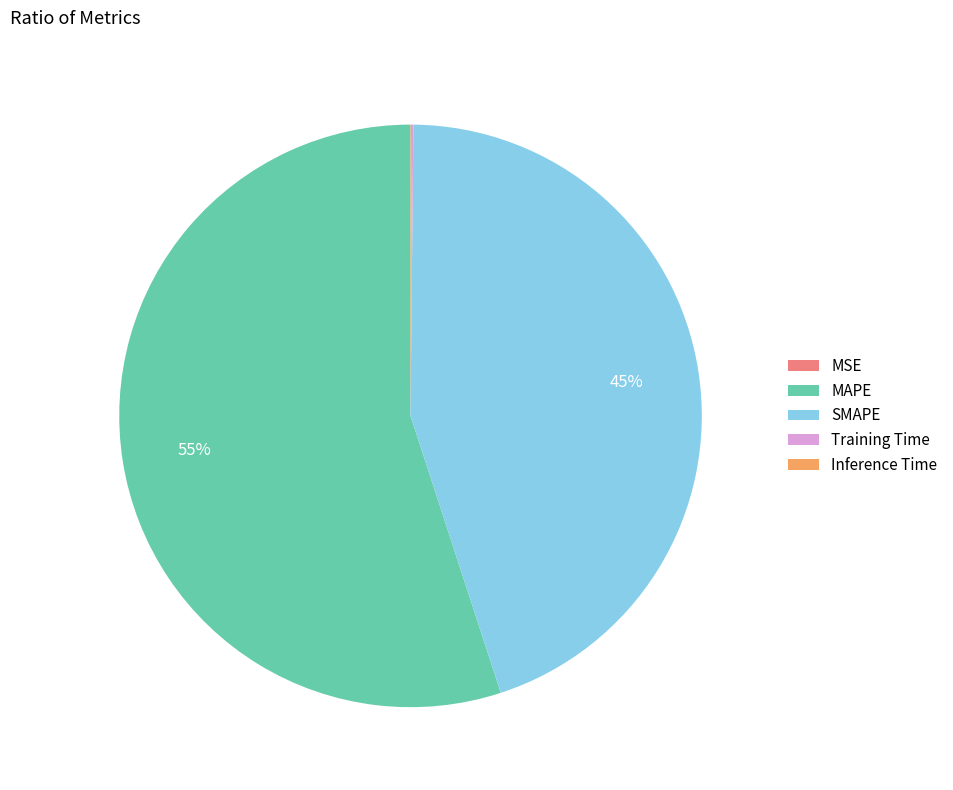

To the nearest percent, what is the average slice percentage?

20%